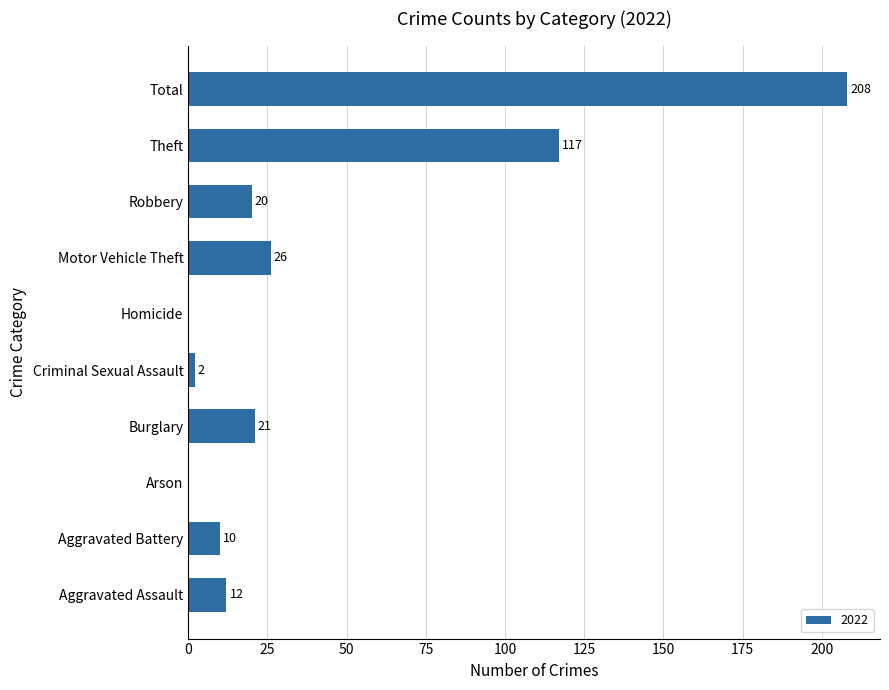

Reading bottom to top, what are all the values shown in this chart?

Aggravated Assault=12	Aggravated Battery=10	Arson=0	Burglary=21	Criminal Sexual Assault=2	Homicide=0	Motor Vehicle Theft=26	Robbery=20	Theft=117	Total=208